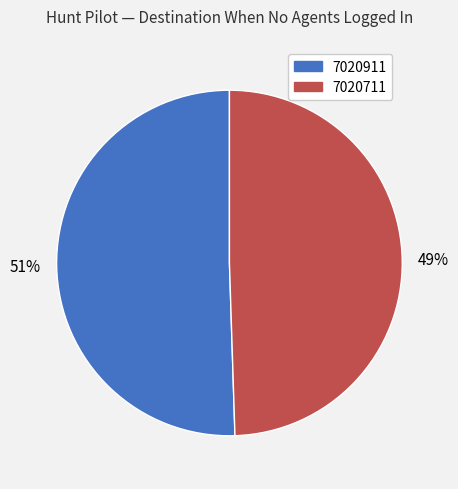

Which category has the smallest portion of the pie?

7020711